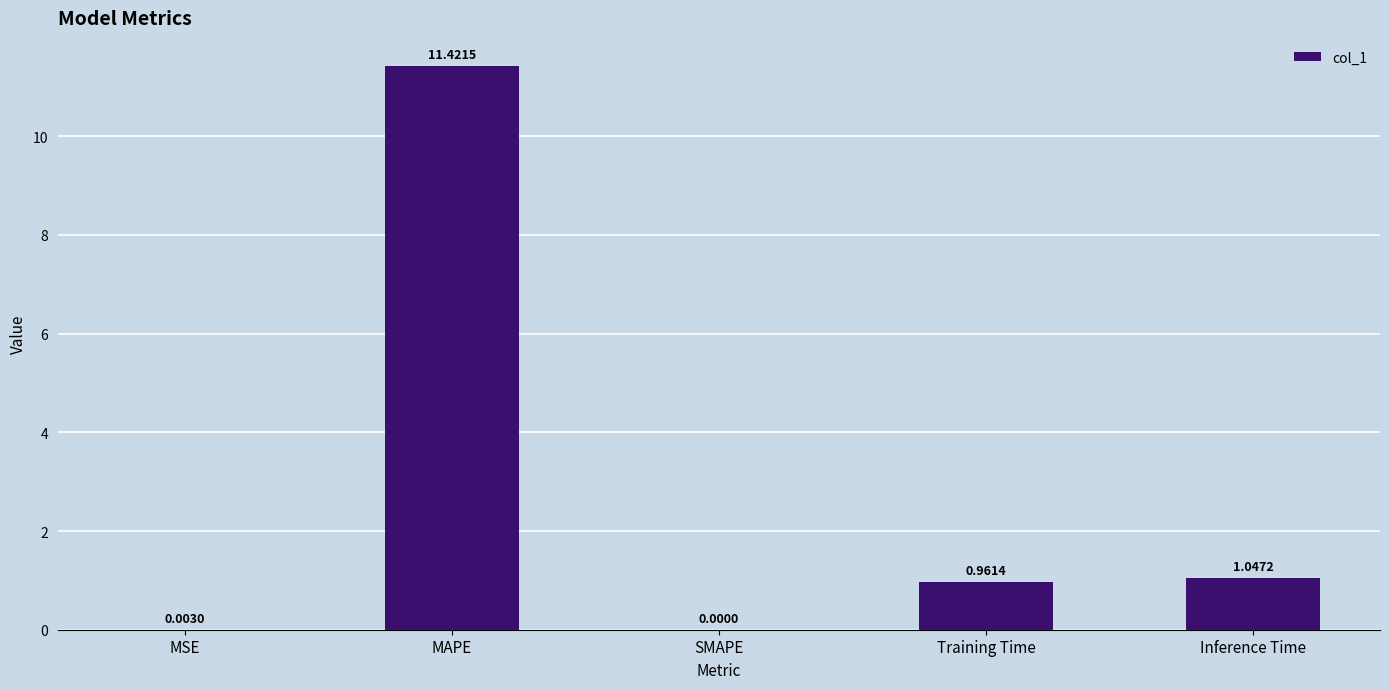

Between Training Time and SMAPE, which is larger?

Training Time